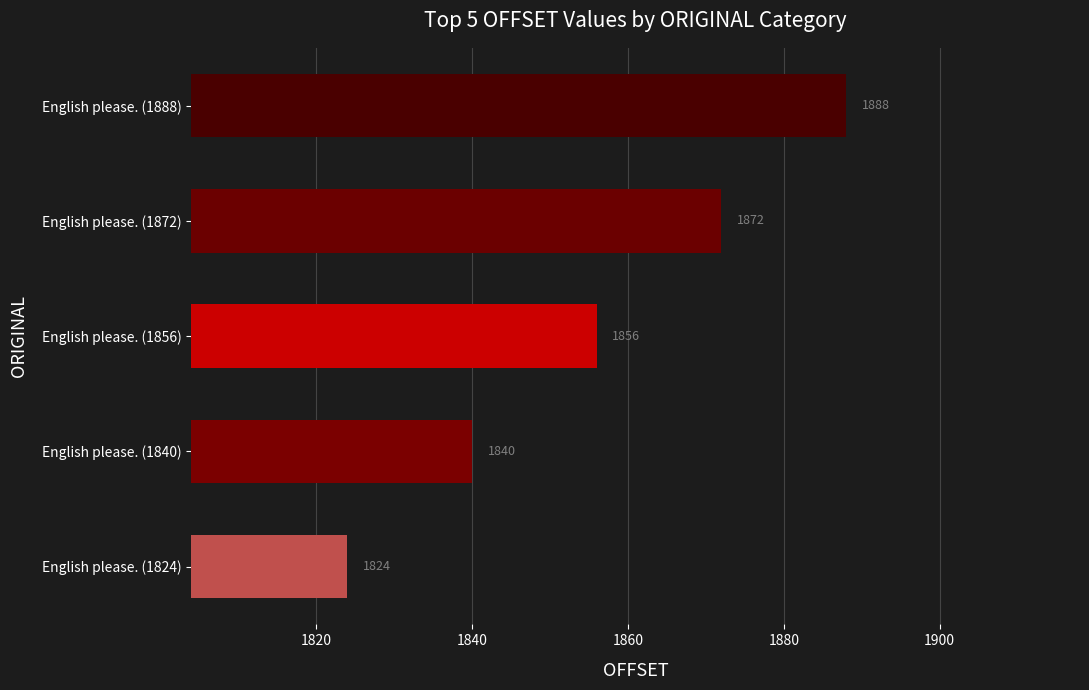

Reading bottom to top, list all the values displayed in this chart.

1824	1840	1856	1872	1888